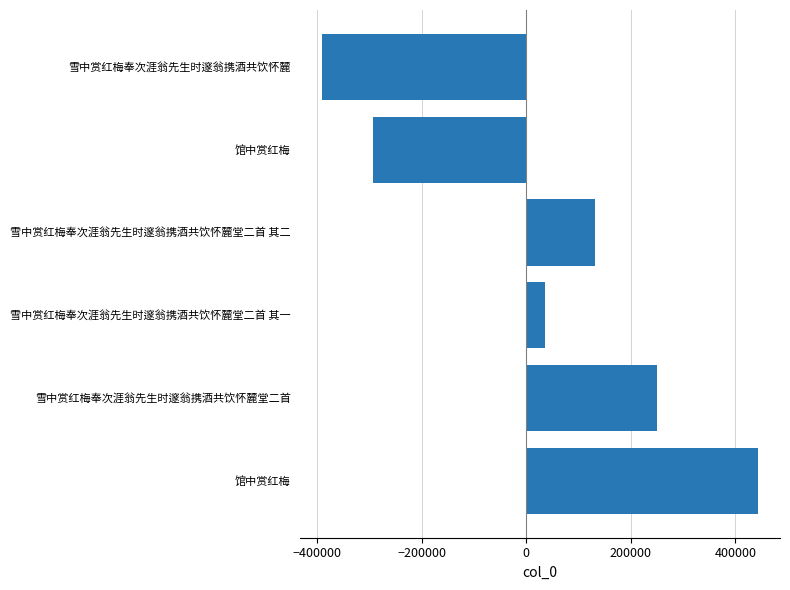

How many data points are less than 130602?

3